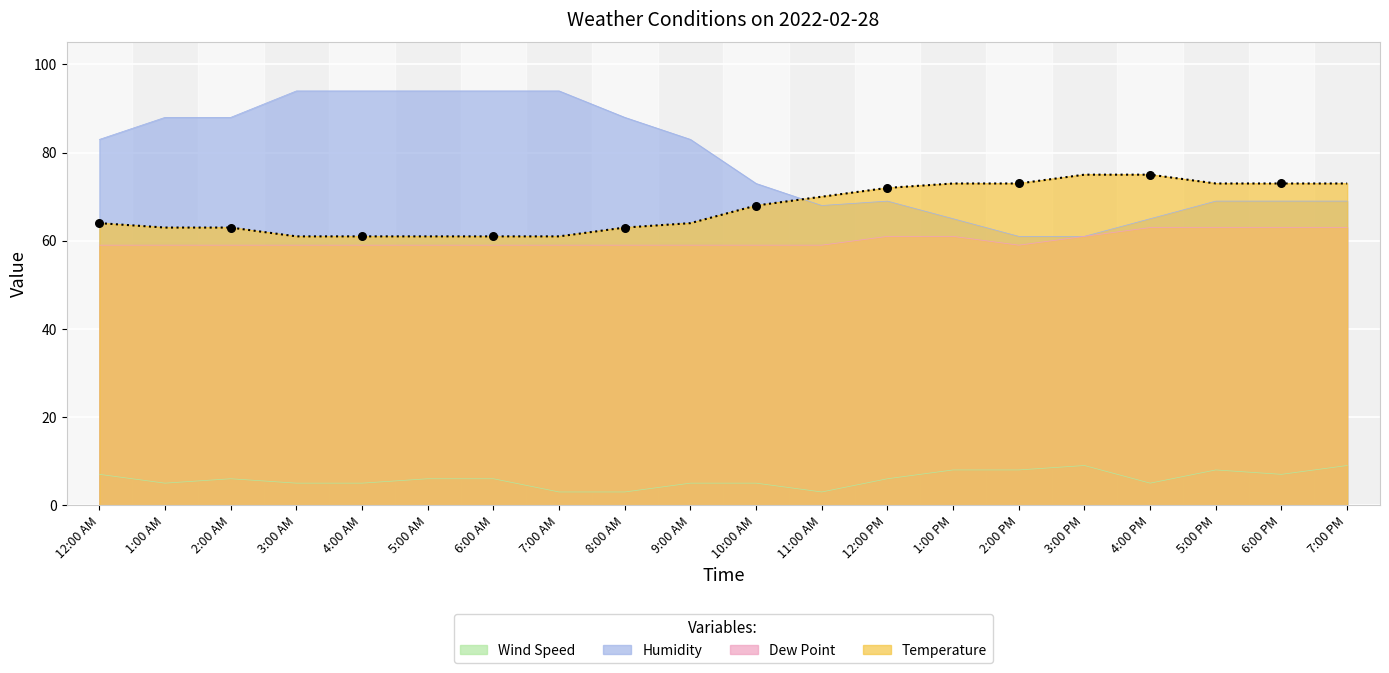

Which series reaches the maximum Y coordinate?

Humidity